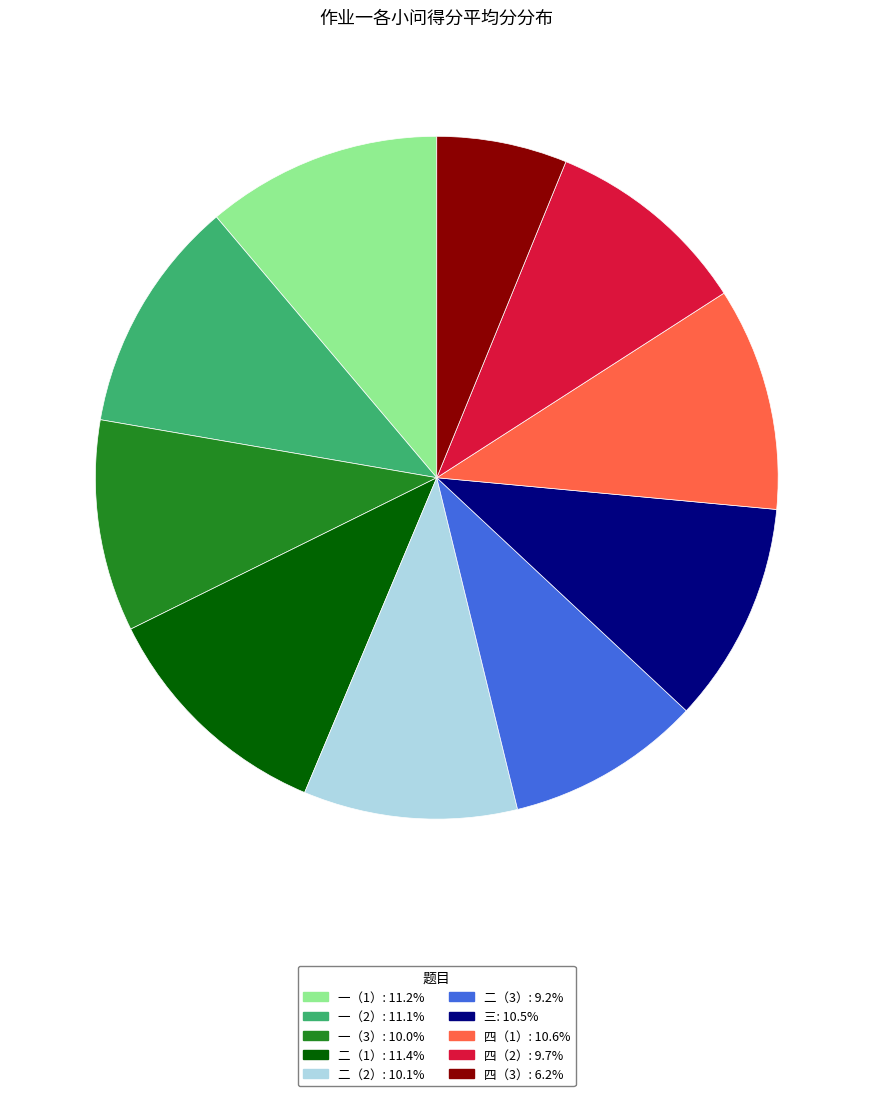

Do 三 and 二（2） together represent more than half of the pie?

No